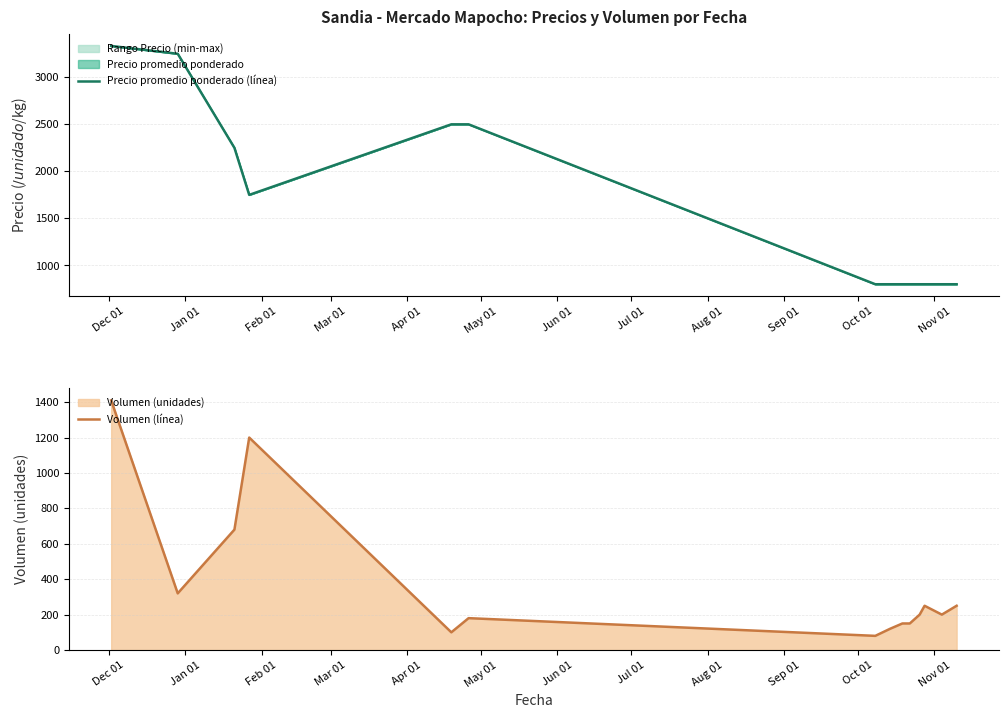

What is the label of the 2nd point from the left?

Jan 01